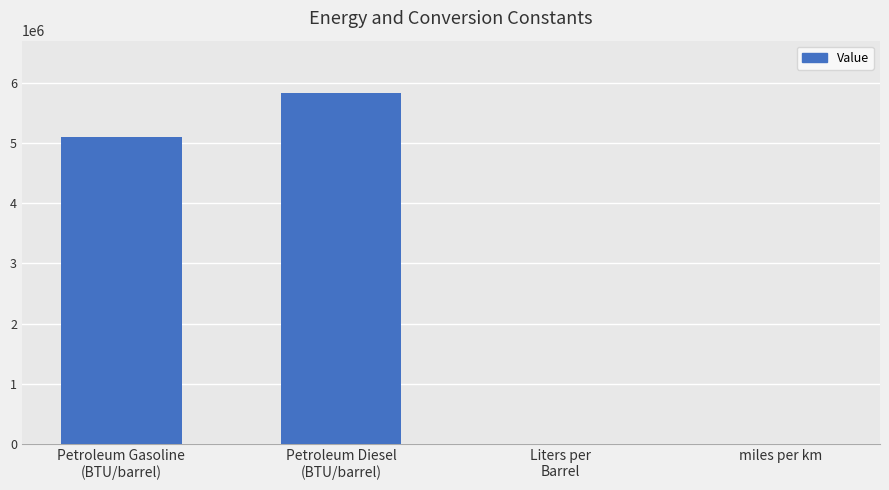

What is the maximum value shown in the chart?

5825000.0